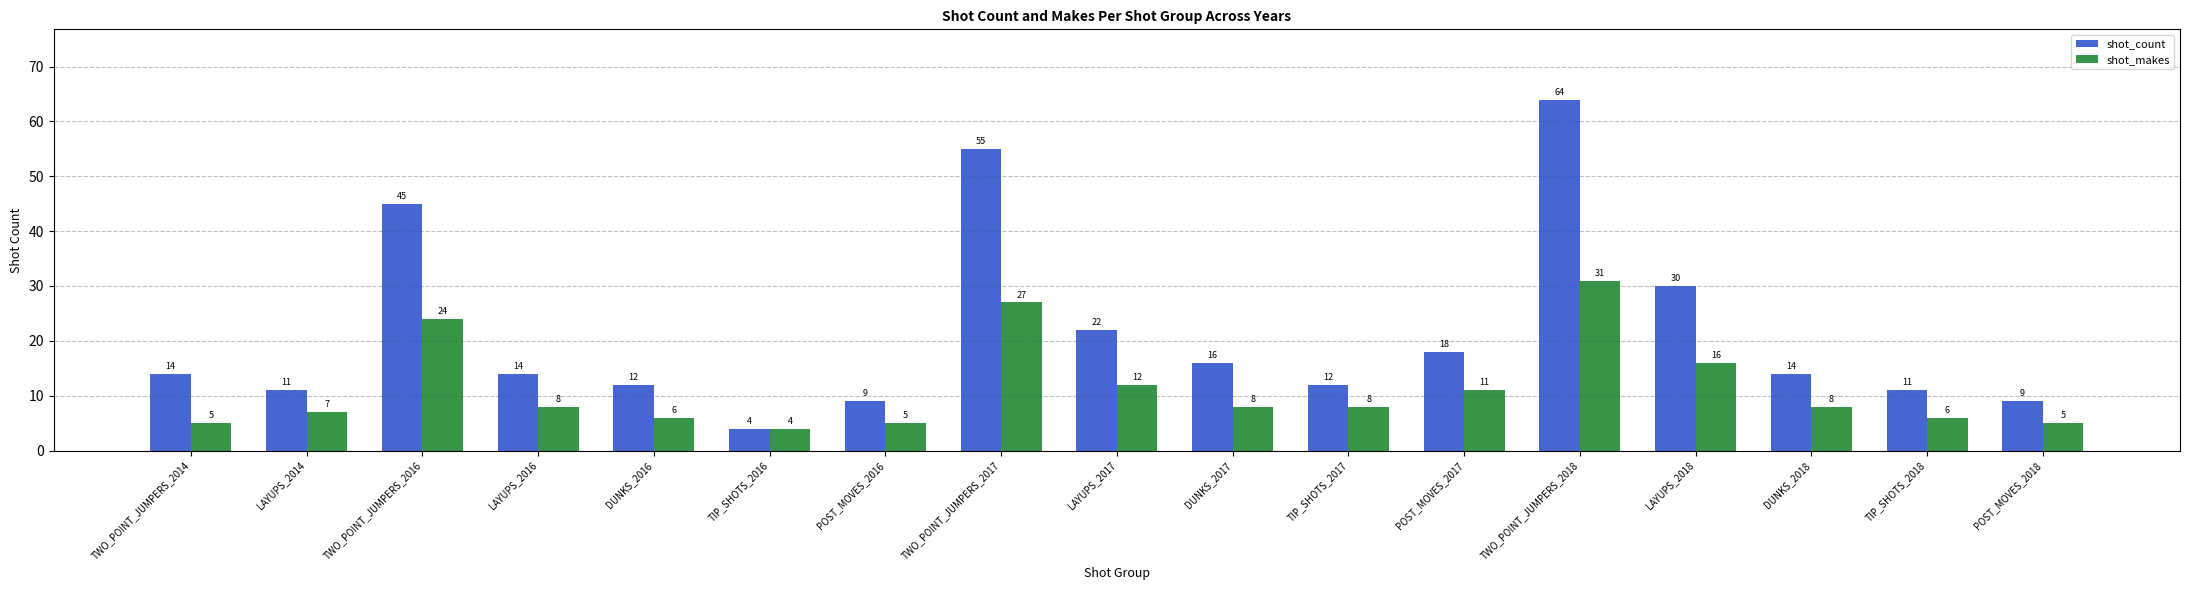

List the series in order of their peak value, highest first.

shot_count, shot_makes